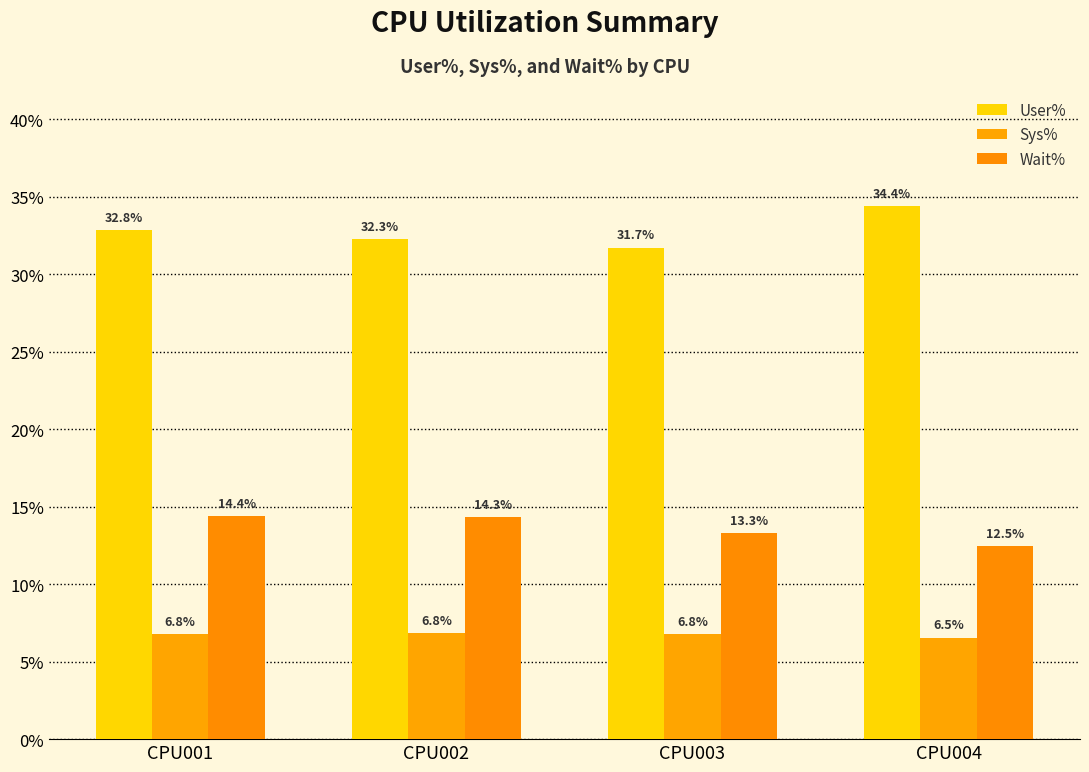

The value of User% at CPU004 is 9.6. True or false?

False